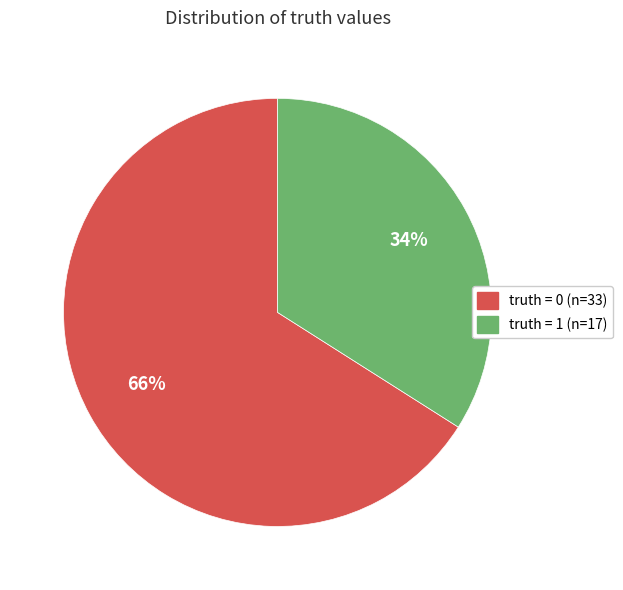

To the nearest percent, what is the average slice percentage?

50%